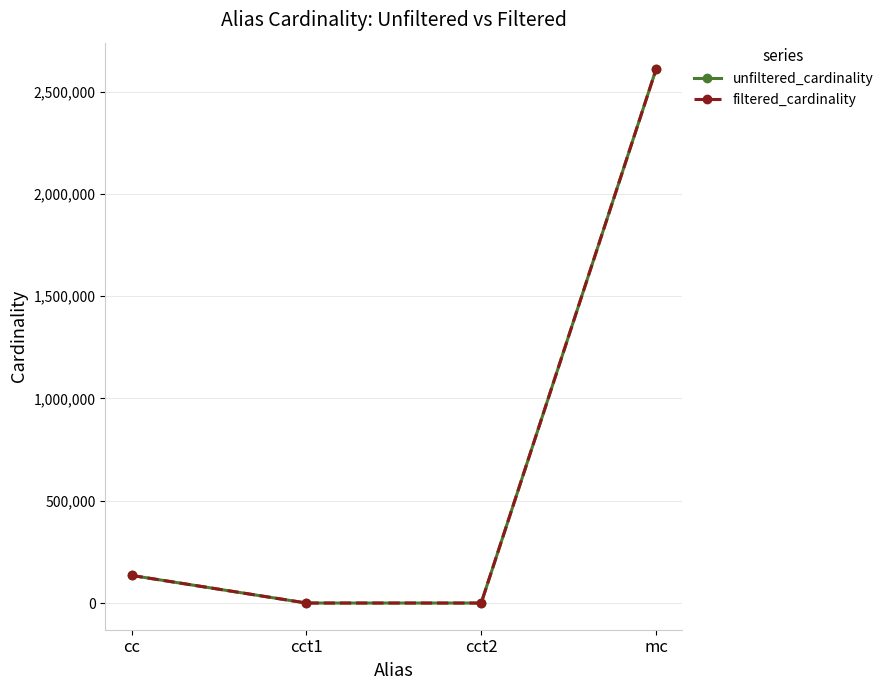

Which series has the widest spread of values?

filtered_cardinality